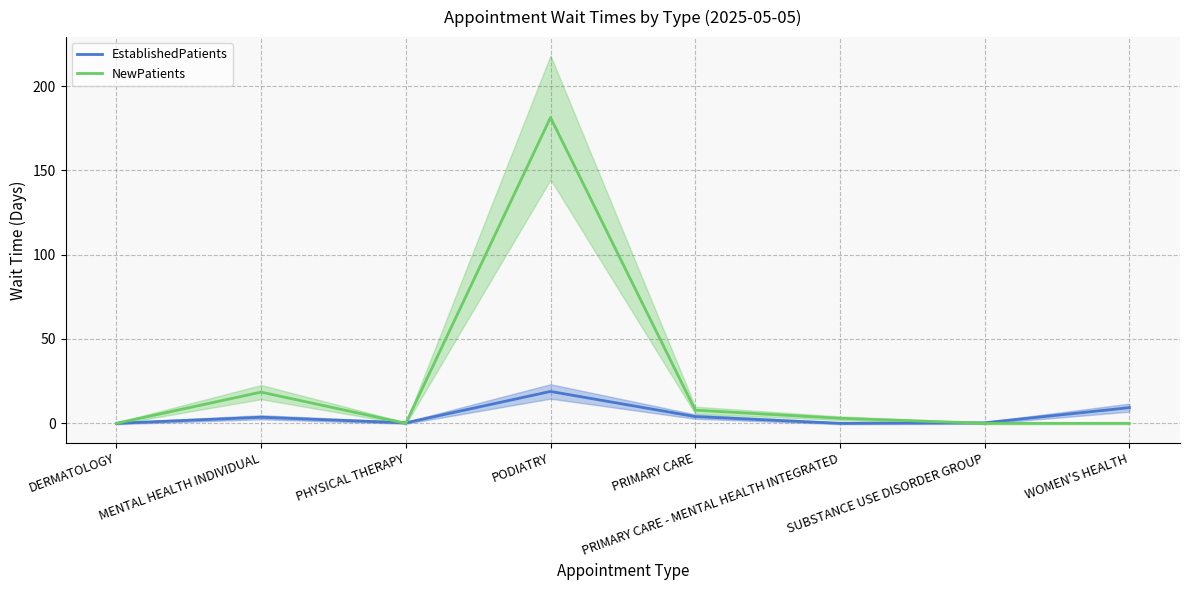

Which series has the widest spread of values?

NewPatients